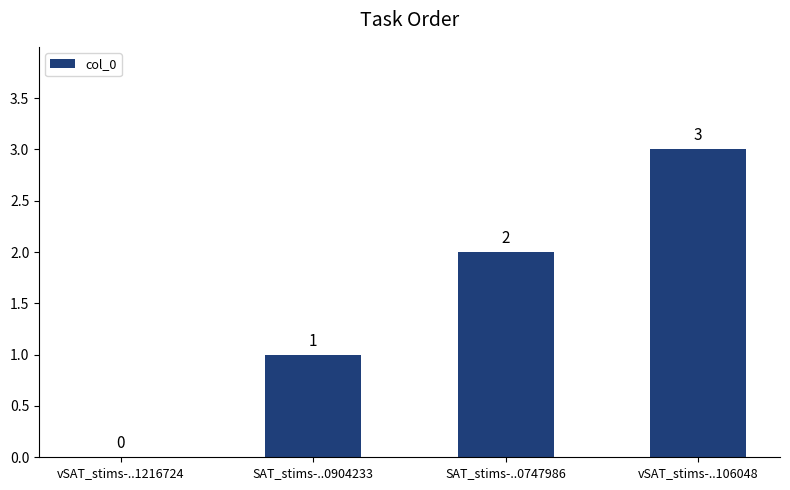

What is the change in value from SAT_stims-..0747986 to vSAT_stims-..106048?

+1